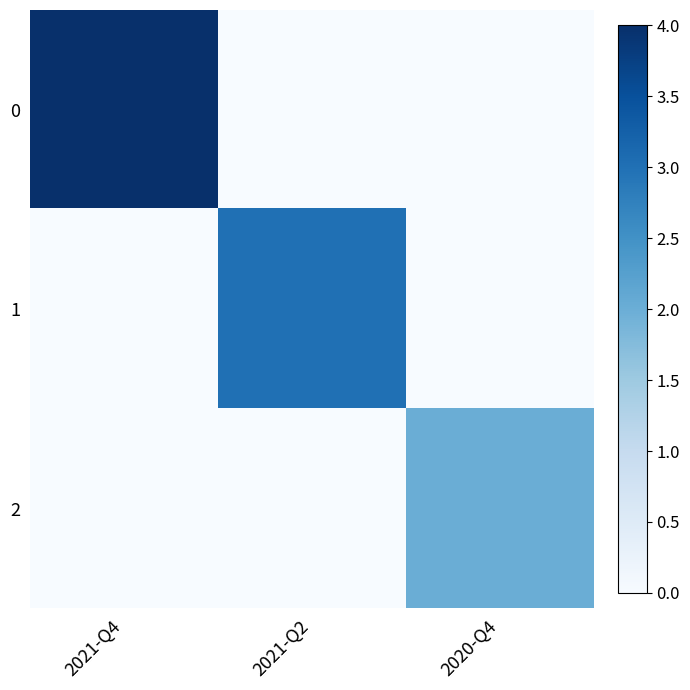

Which has a higher value, 2021-Q2 or 2021-Q4?

2021-Q4